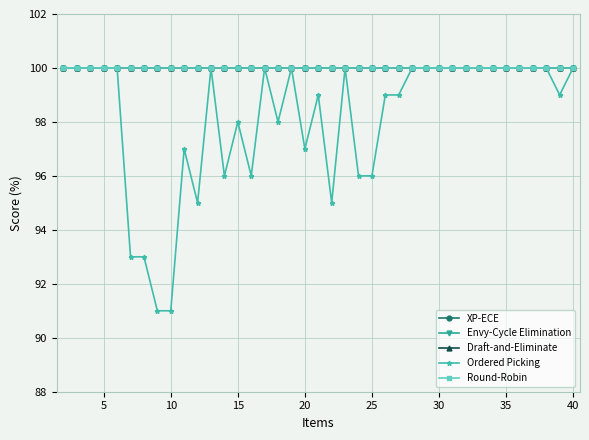

Which series has the largest total across all categories?

XP-ECE